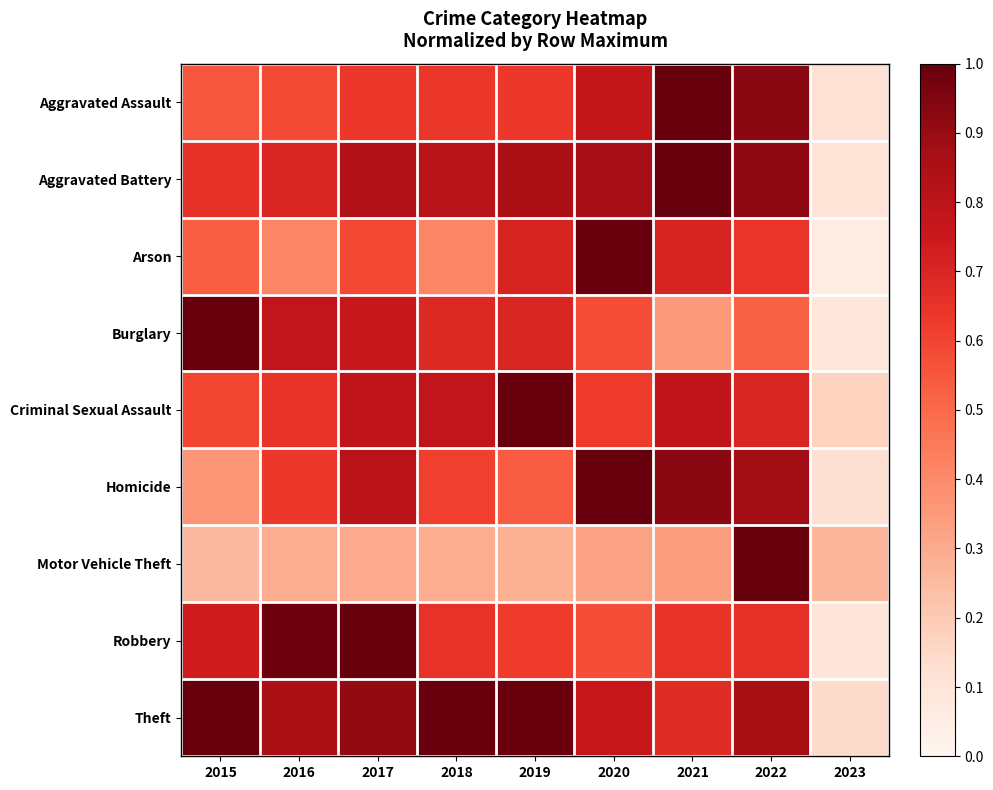

Reading right to left, extract all data points from this chart.

Aggravated Assault: 2023=0.1	2022=0.9	2021=1.0	2020=0.8	2019=0.6	2018=0.6	2017=0.6	2016=0.6	2015=0.6
Aggravated Battery: 2023=0.1	2022=0.9	2021=1.0	2020=0.9	2019=0.8	2018=0.8	2017=0.8	2016=0.7	2015=0.7
Arson: 2023=0.1	2022=0.6	2021=0.7	2020=1.0	2019=0.7	2018=0.4	2017=0.6	2016=0.4	2015=0.5
Burglary: 2023=0.1	2022=0.5	2021=0.4	2020=0.6	2019=0.7	2018=0.7	2017=0.8	2016=0.8	2015=1.0
Criminal Sexual Assault: 2023=0.2	2022=0.7	2021=0.8	2020=0.6	2019=1.0	2018=0.8	2017=0.8	2016=0.6	2015=0.6
Homicide: 2023=0.1	2022=0.9	2021=0.9	2020=1.0	2019=0.5	2018=0.6	2017=0.8	2016=0.6	2015=0.4
Motor Vehicle Theft: 2023=0.3	2022=1.0	2021=0.3	2020=0.3	2019=0.3	2018=0.3	2017=0.3	2016=0.3	2015=0.3
Robbery: 2023=0.1	2022=0.7	2021=0.7	2020=0.6	2019=0.6	2018=0.7	2017=1.0	2016=1.0	2015=0.7
Theft: 2023=0.1	2022=0.9	2021=0.7	2020=0.8	2019=1.0	2018=1.0	2017=0.9	2016=0.9	2015=1.0